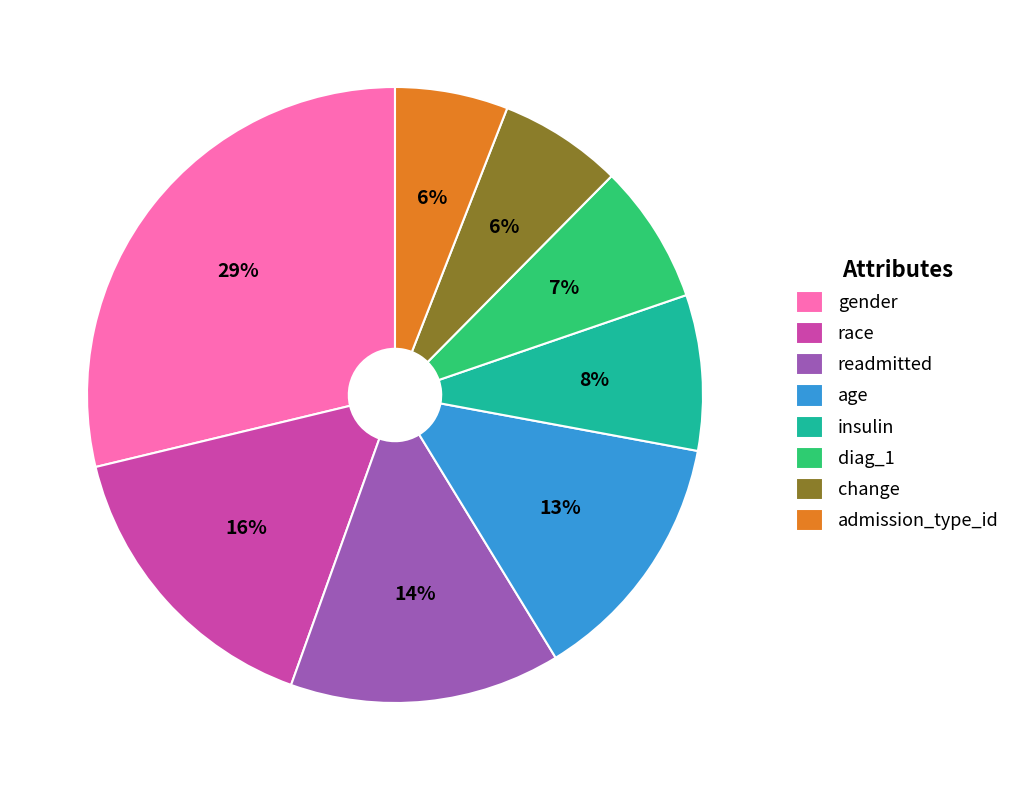

To the nearest percent, what is the difference between the largest and smallest slice percentages?

23%